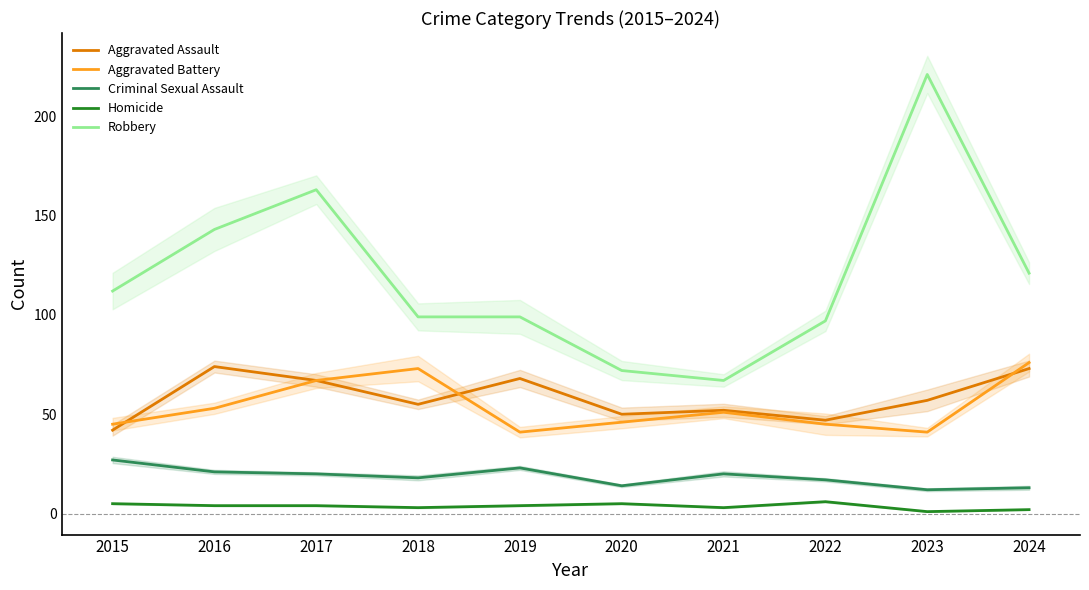

Does the chart have visible grid lines?

No